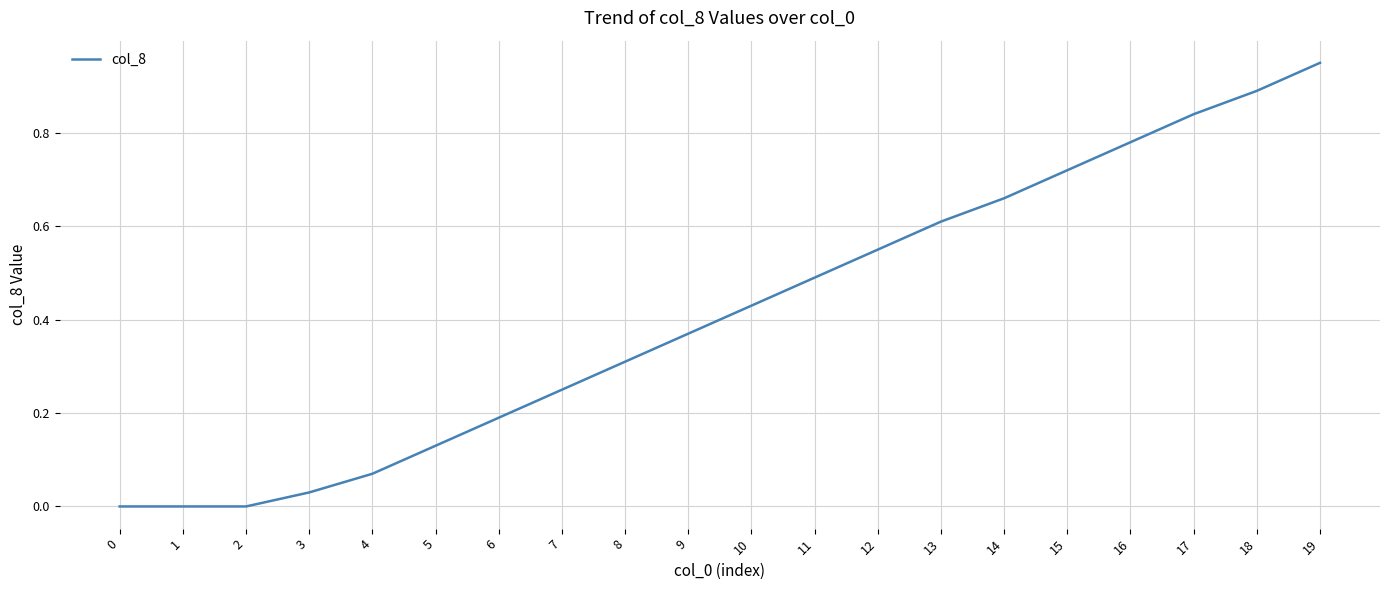

The chart shows a value of 0.4 at 8. True or false?

False